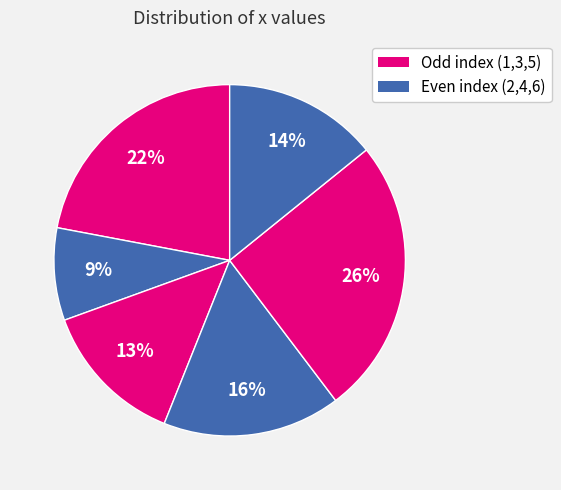

Is there a majority slice in this chart?

No